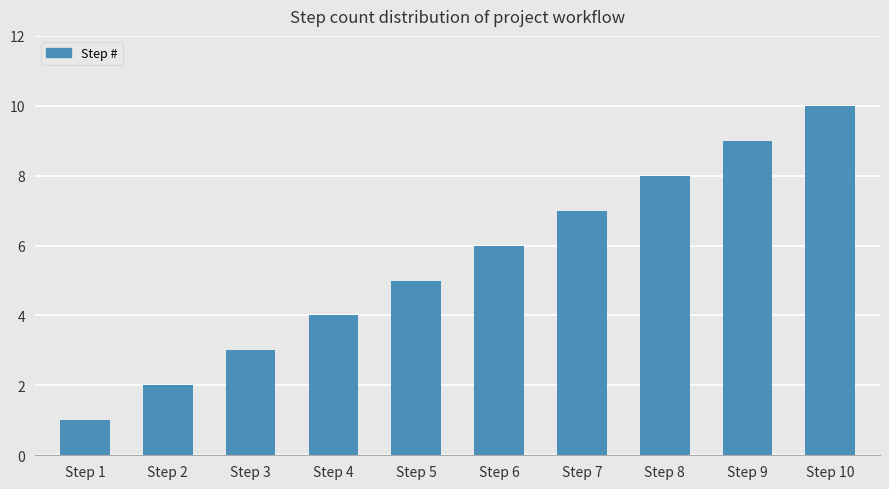

What is the value of the 2nd bar from the left?

2